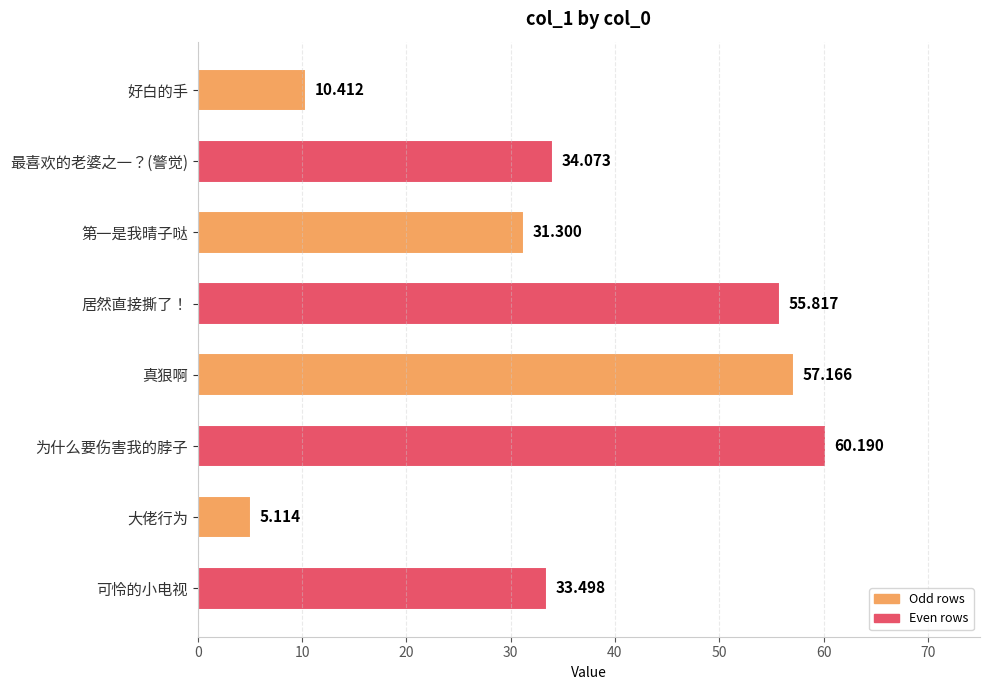

What is the sum of all values?

287.6